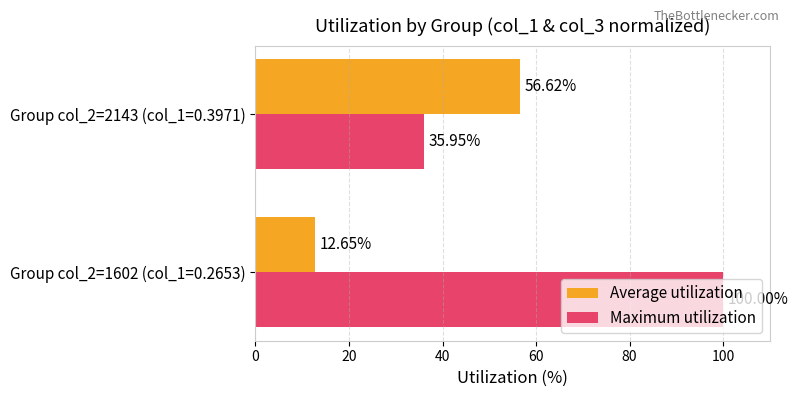

What is the total value across all series at Group col_2=1602 (col_1=0.2653)?

112.7